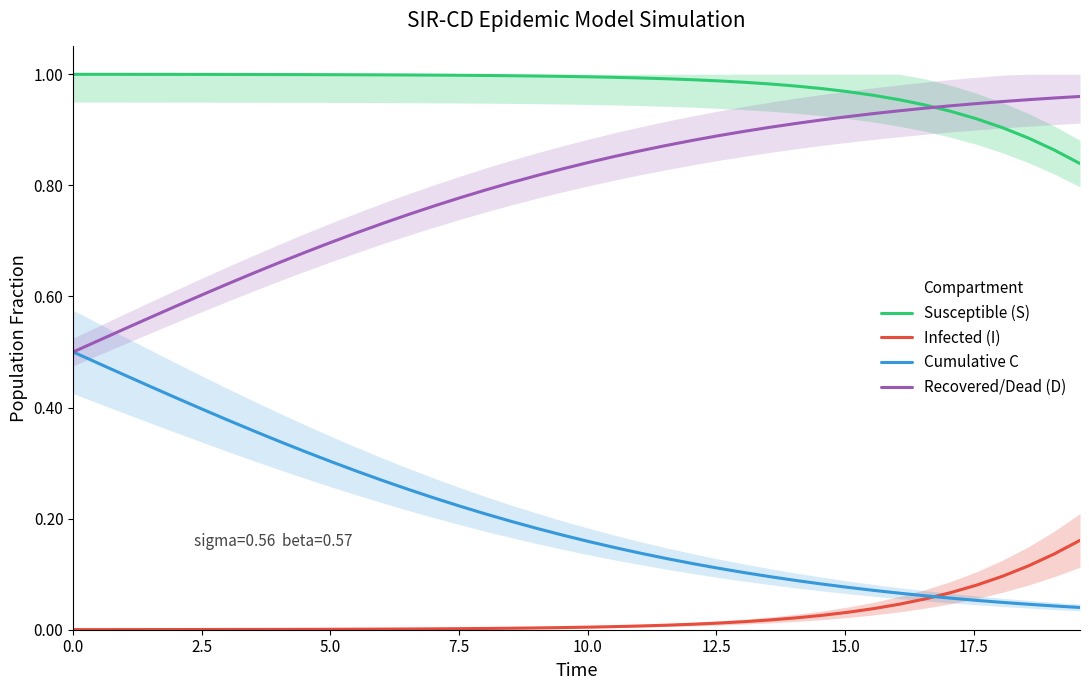

At how many categories does at least one series exceed 0?

40